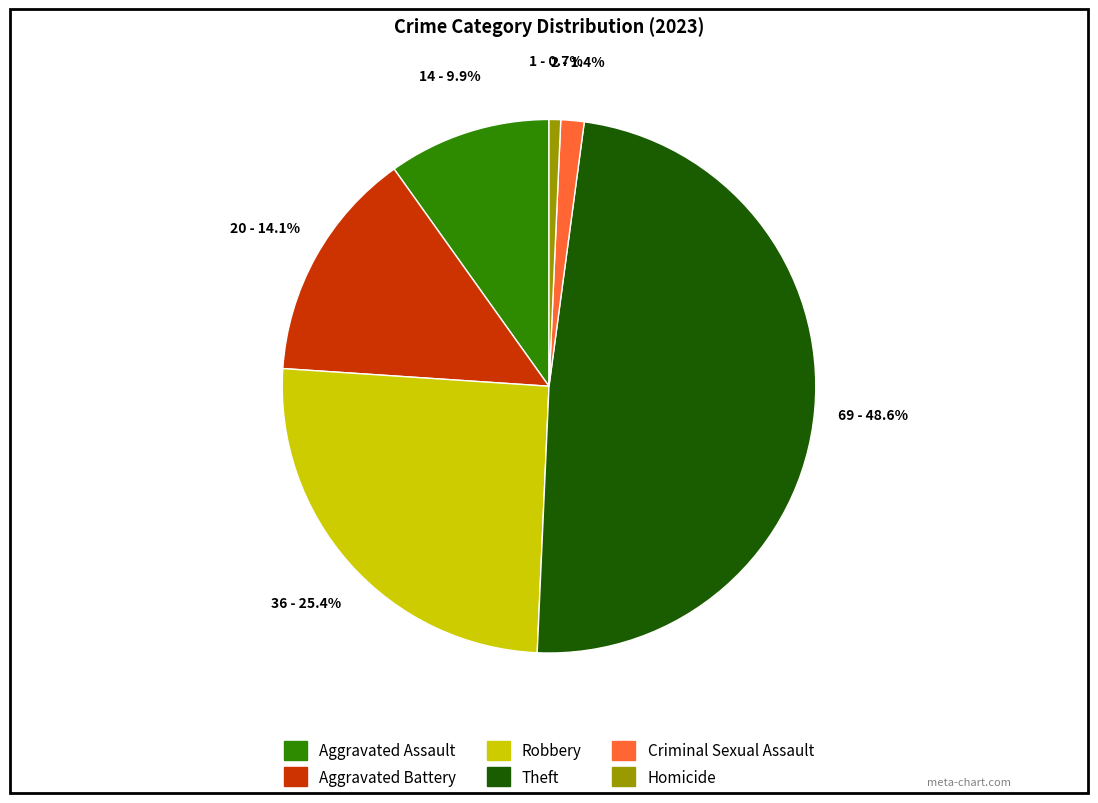

Which slice is the smallest?

Homicide